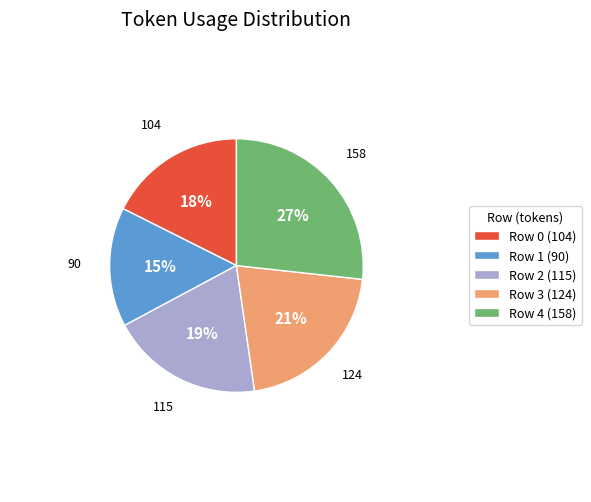

Approximately how many times larger is the value at Row 3 compared to Row 2?

1.1